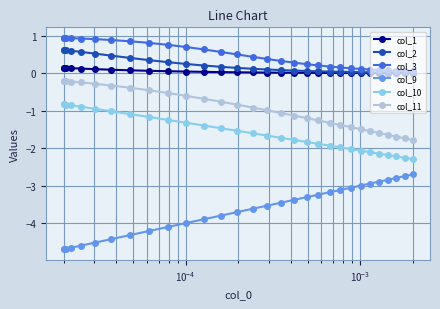

Which series has the largest total across all categories?

col_3